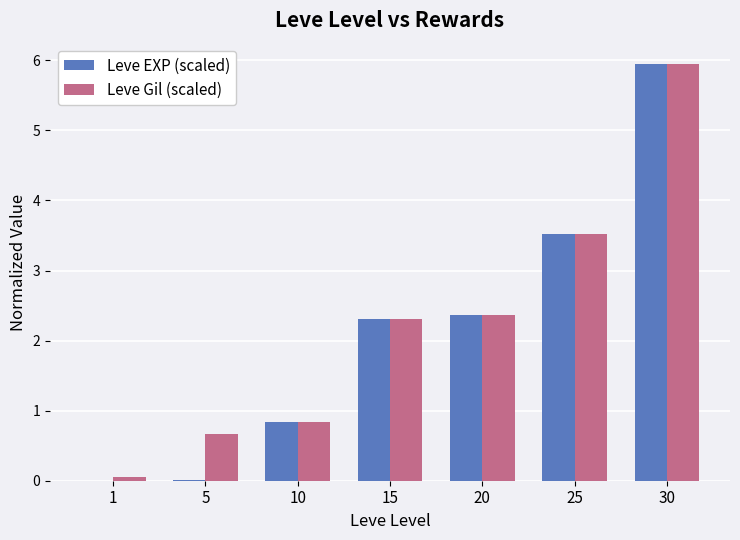

Is it true that Leve Gil (scaled) equals 0.1 at 1?

True